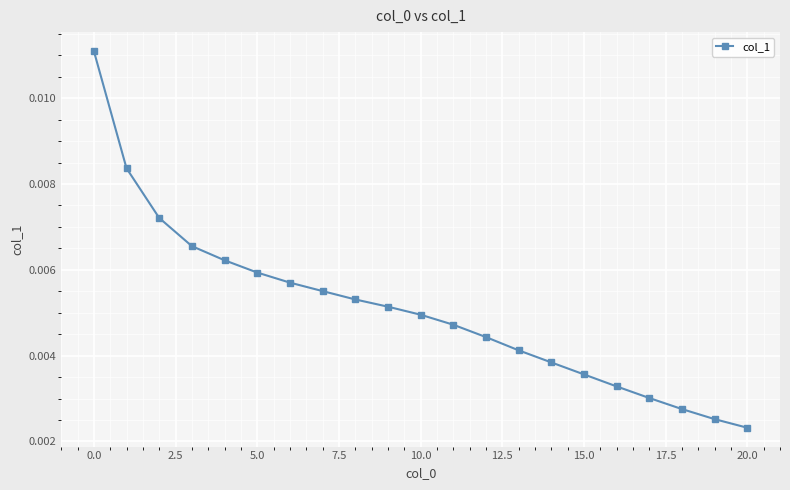

How many values are between 0 and 1?

21